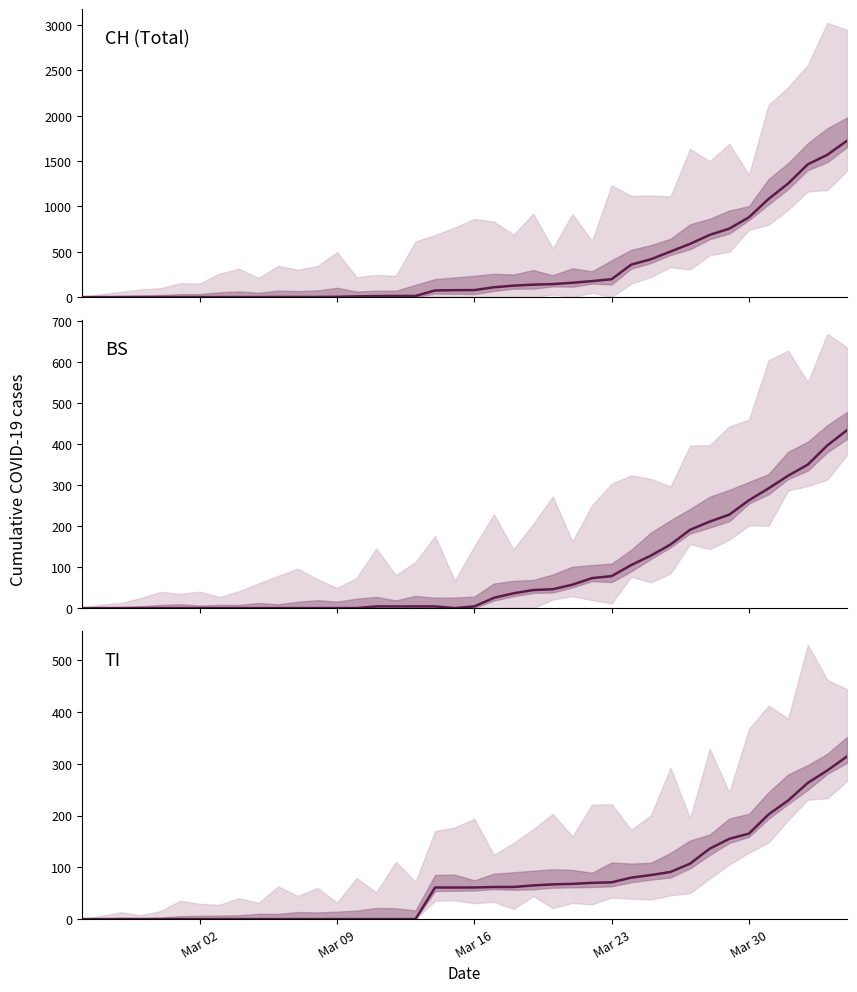

What are all the series names shown in the legend?

CH (Total), BS, TI